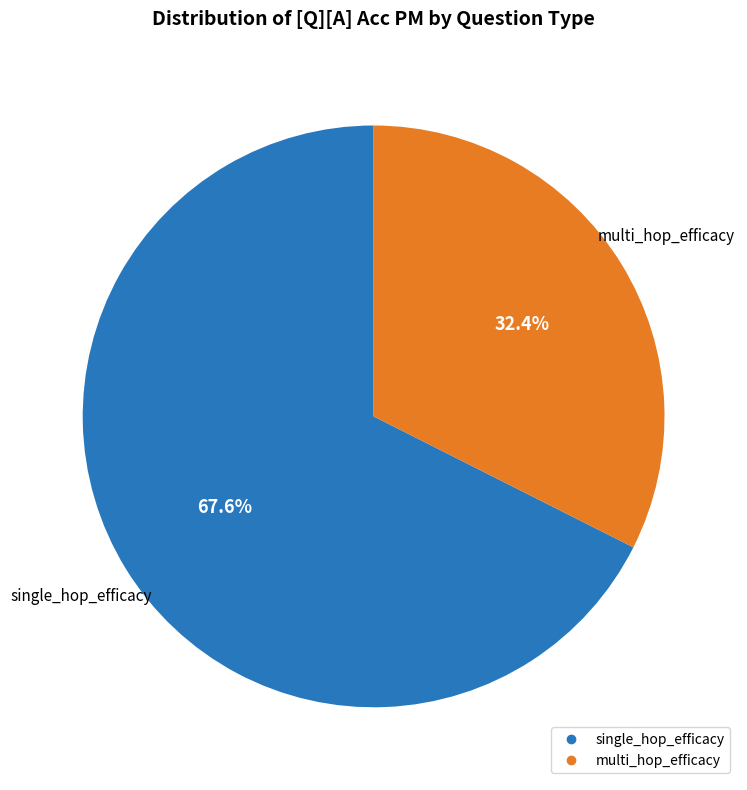

Is there a majority slice in this chart?

Yes